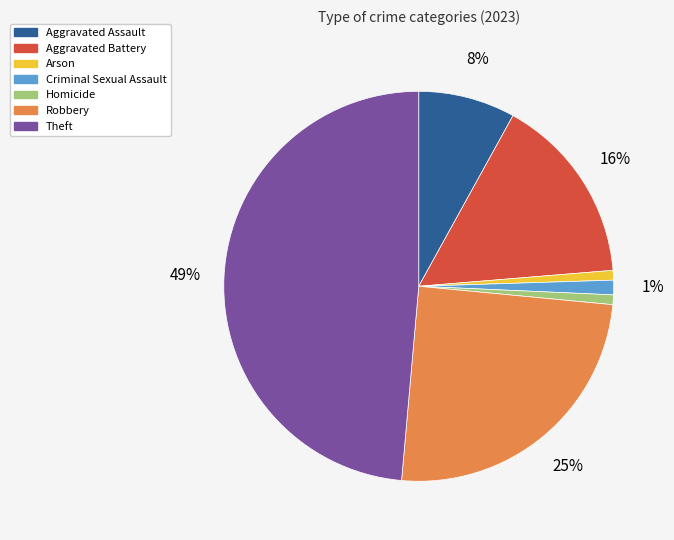

Is it true that Aggravated Battery is 16% of the pie?

True